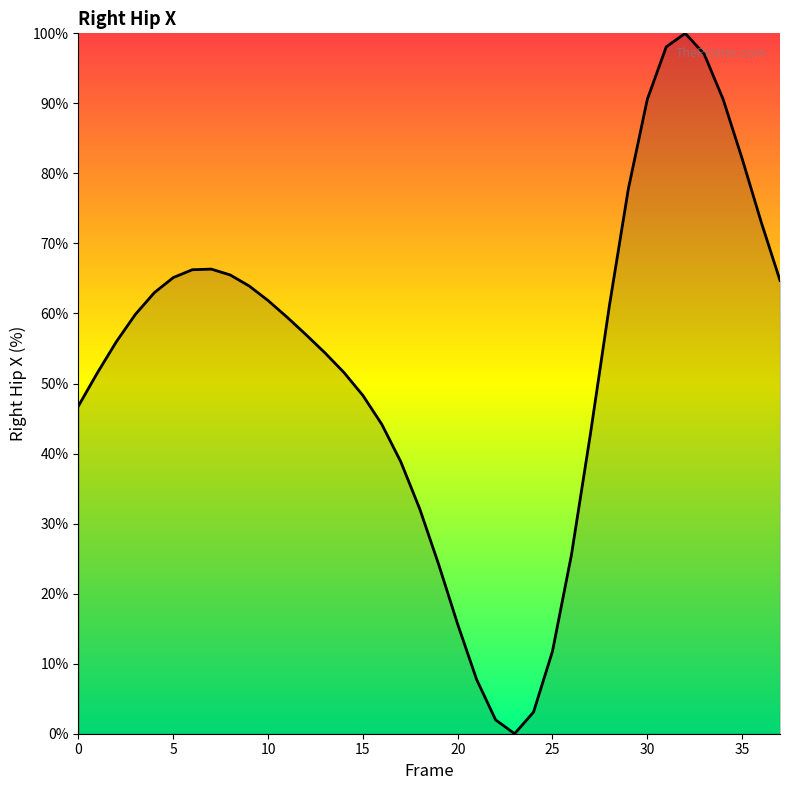

What is the average value?

53.2